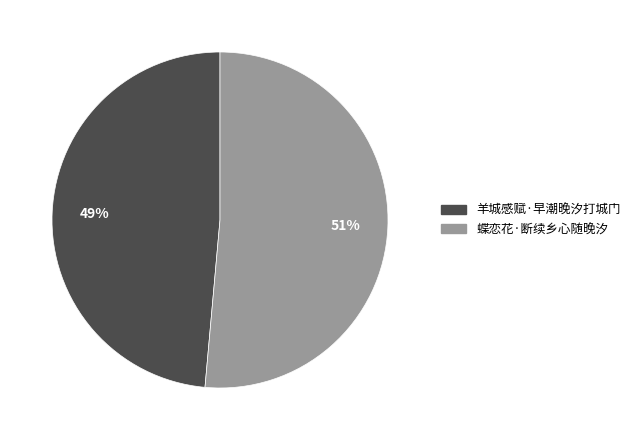

How many slices are in this pie chart?

2